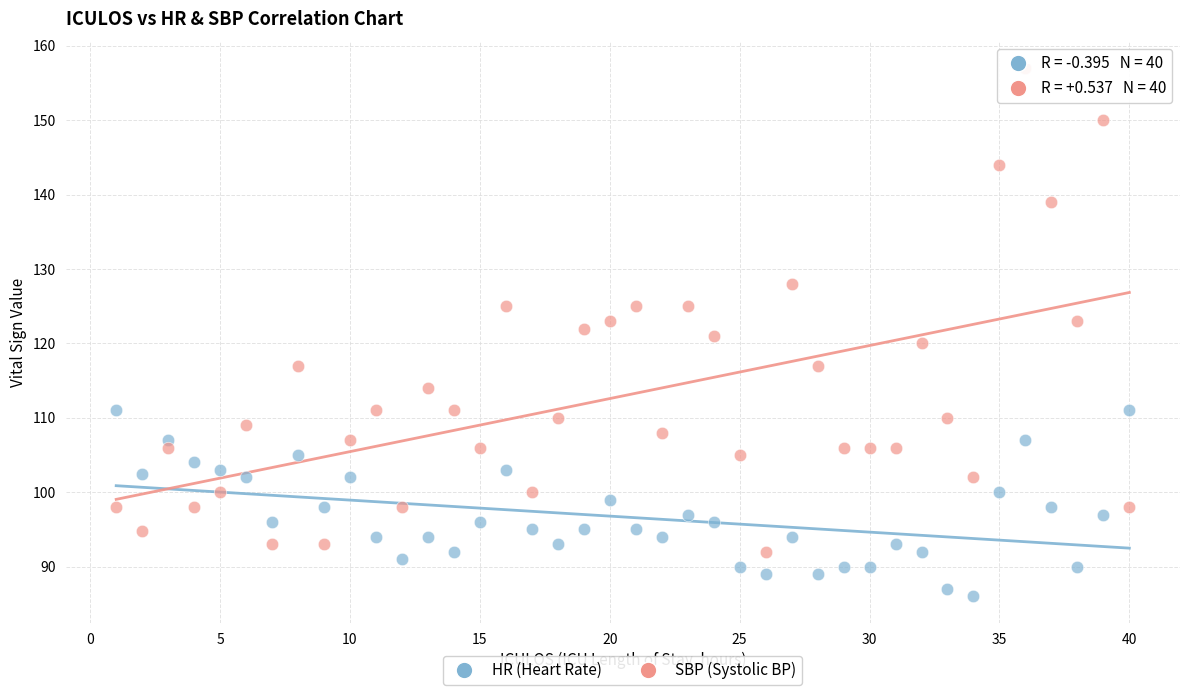

What are all the series names shown in the legend?

HR (Heart Rate), SBP (Systolic BP)